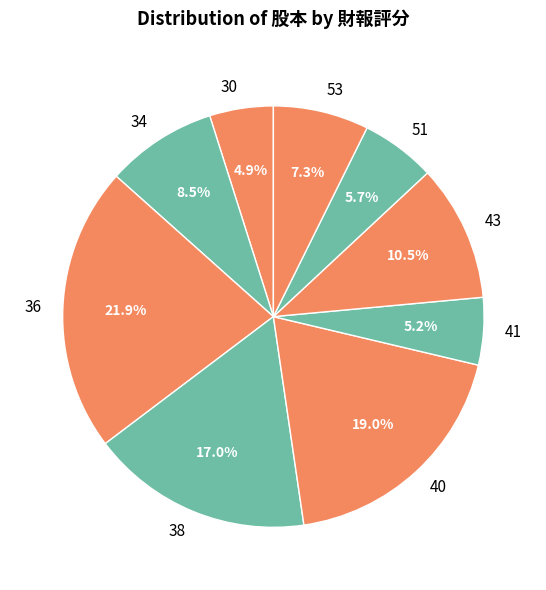

Count the number of slices in the pie.

9